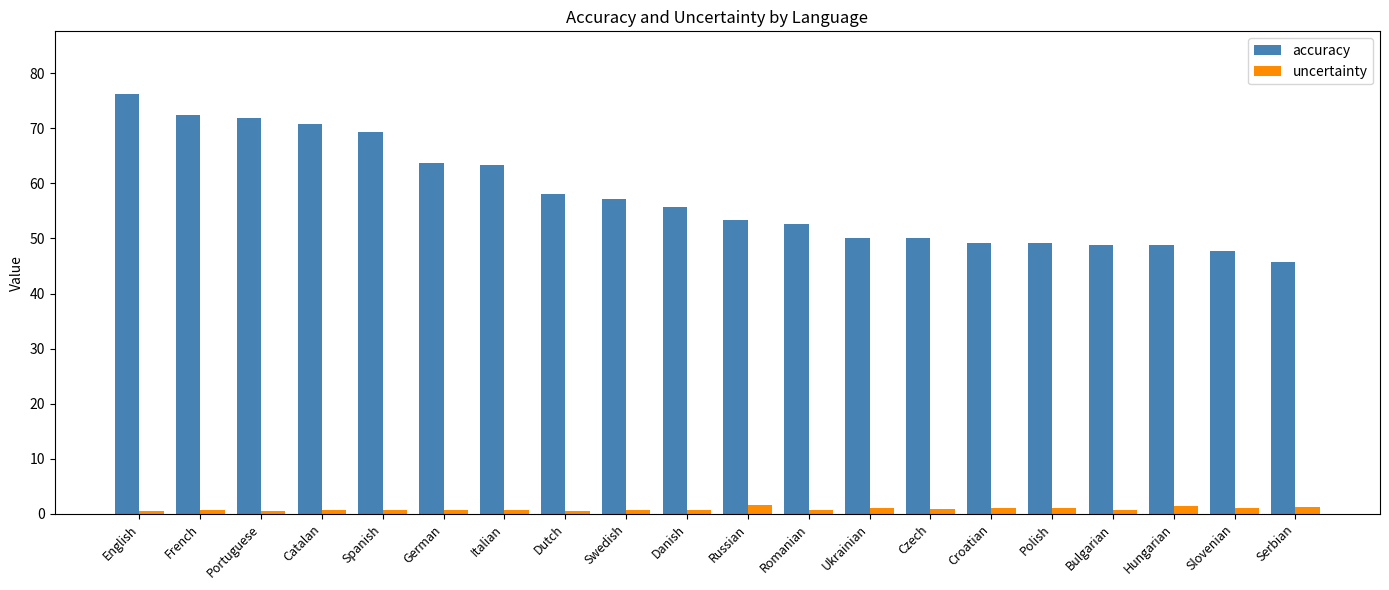

Read the accuracy value at Croatian.

49.2